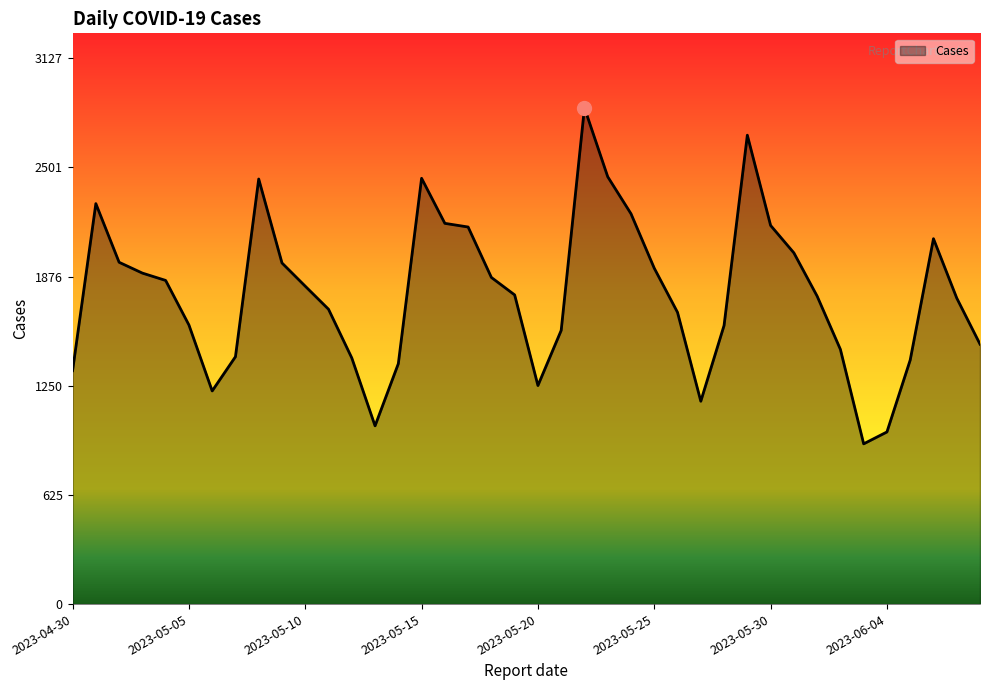

What is the smallest value displayed?

918